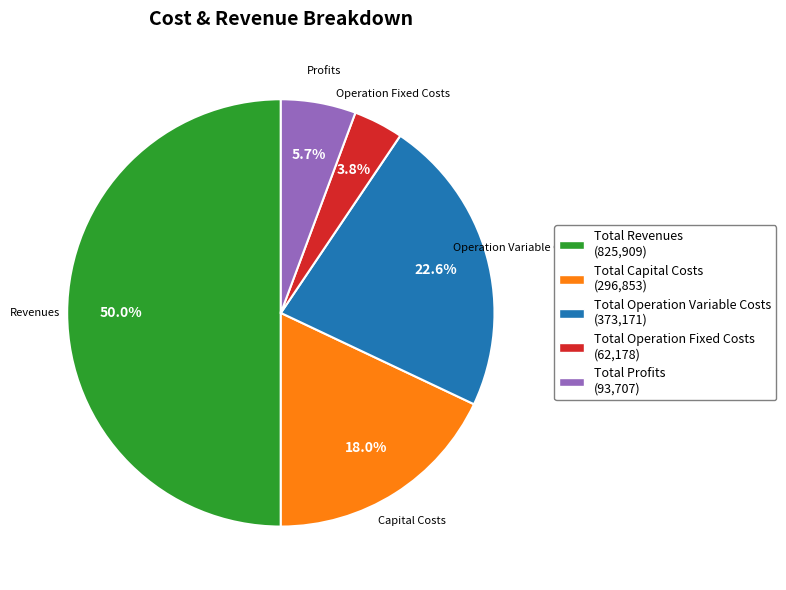

Which has a higher value, Total Capital Costs or Total Profits?

Total Capital Costs